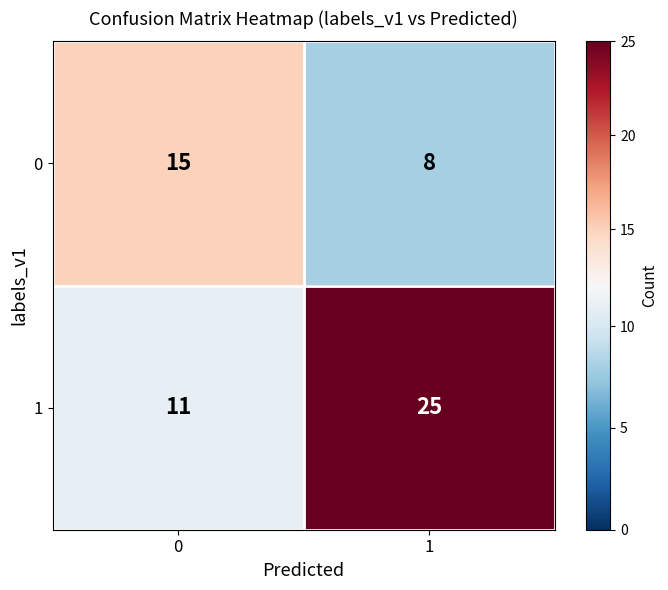

Reading right to left, list all the values displayed in this chart.

0: 1=8	0=15
1: 1=25	0=11